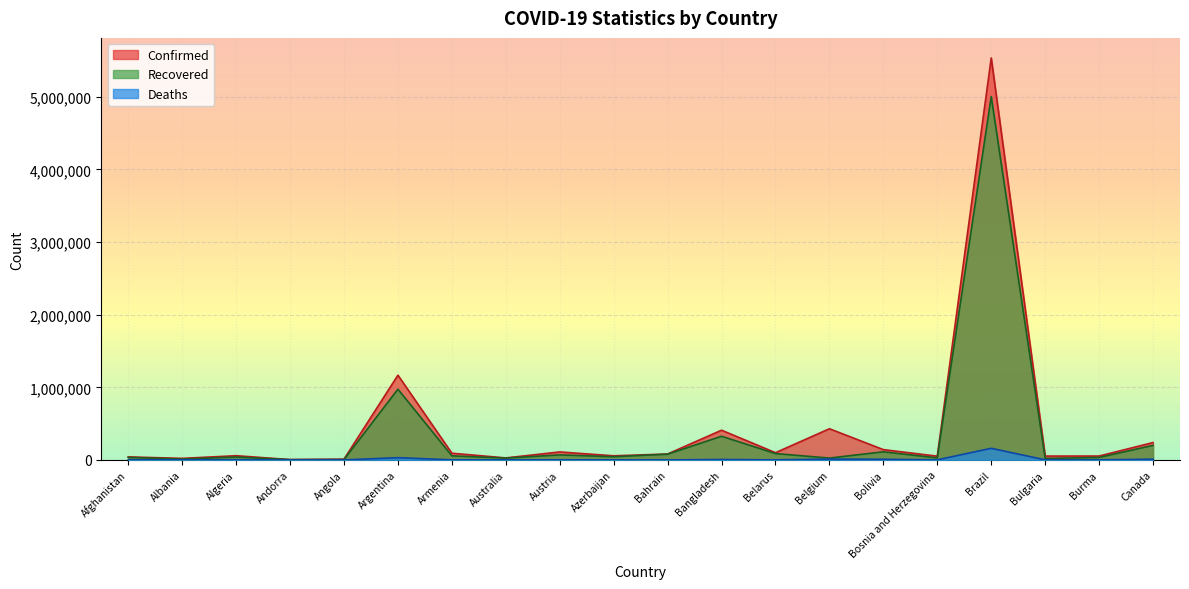

What is the maximum value for Deaths?

159884